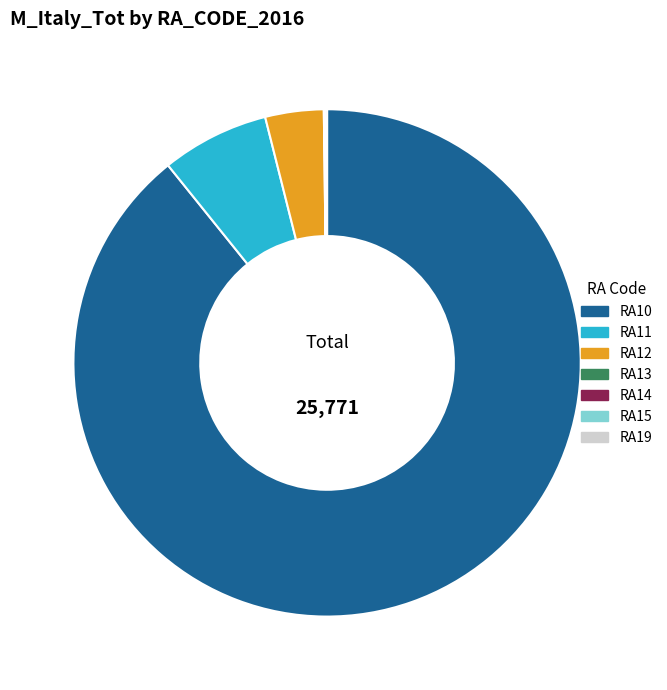

Which category accounts for the majority?

RA10